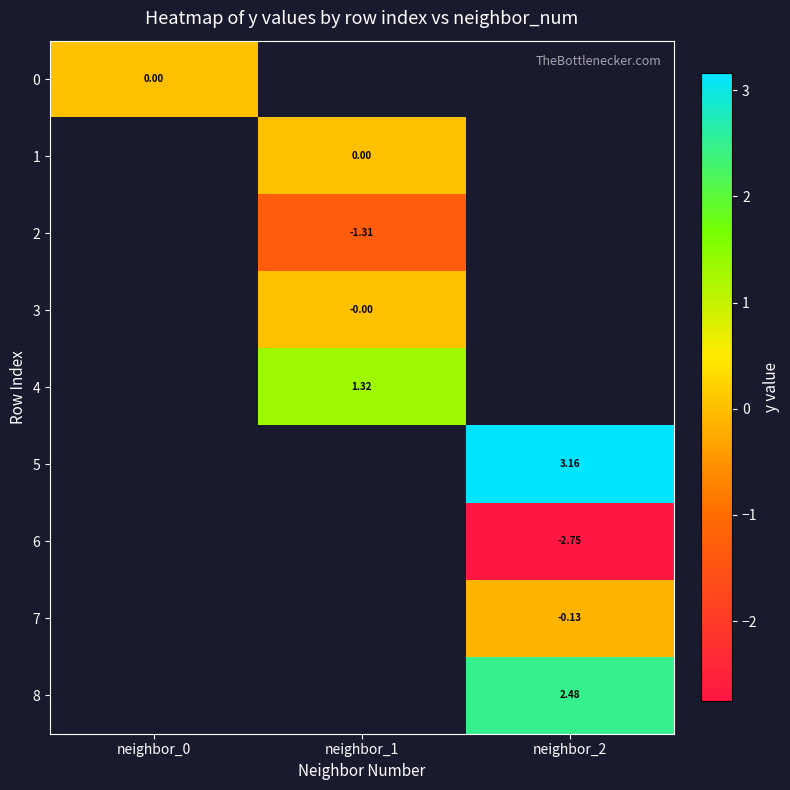

The 7 series shows -0.1 at neighbor_2. True or false?

True